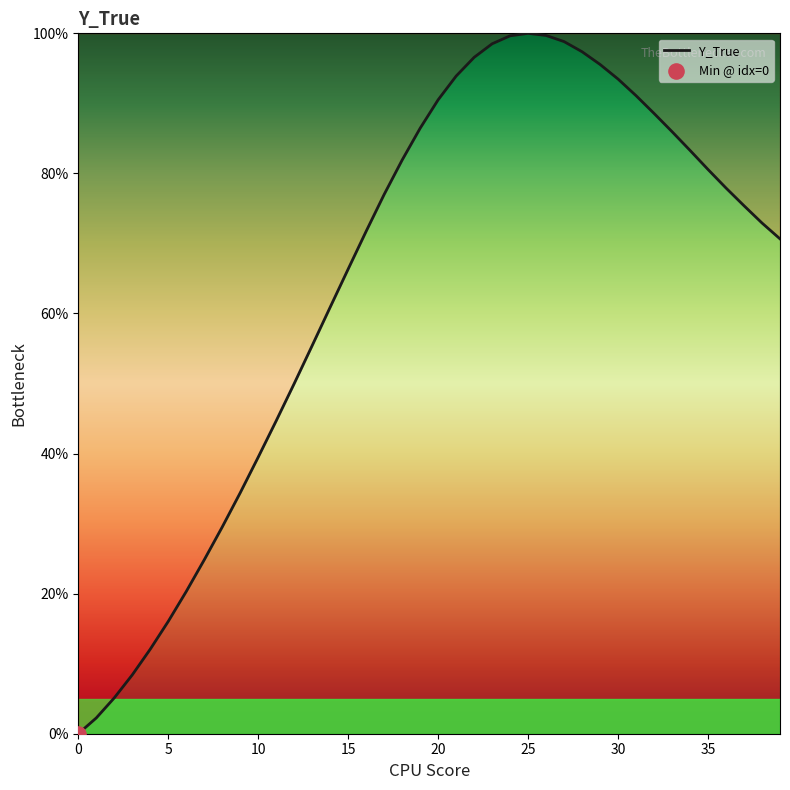

What is the difference between the maximum and minimum values?

100.0